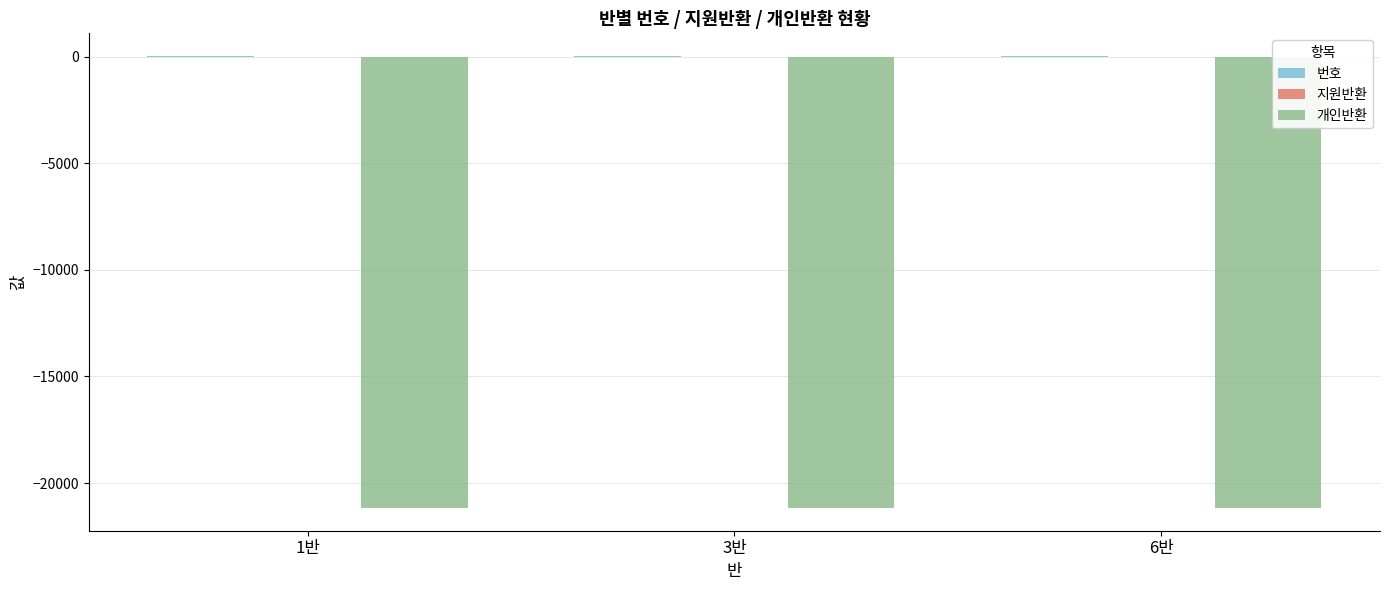

Does the chart contain stacked bars?

No